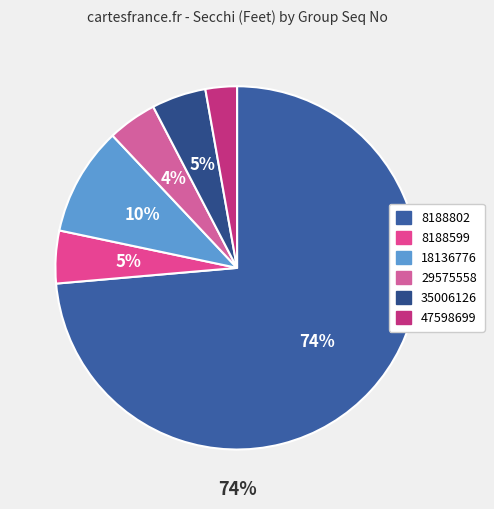

Combined, what portion of the pie is 18136776 and 35006126?

14.5%